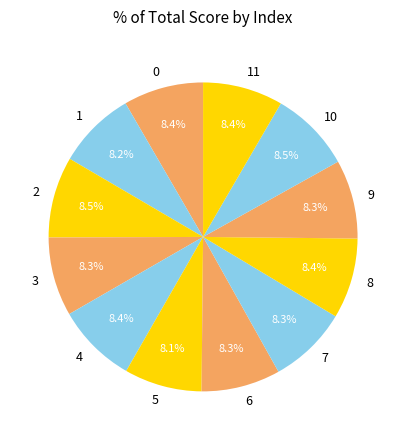

What is the total percentage of 7 and 4?

16.7%